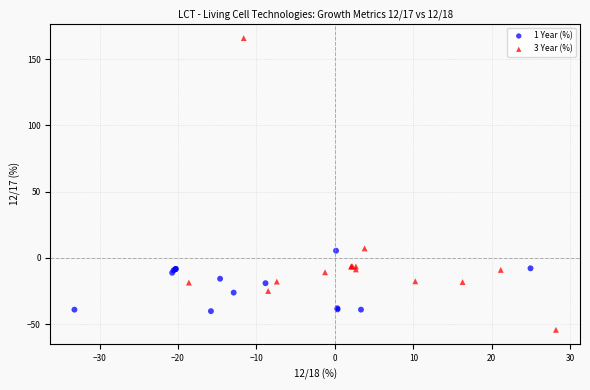

Which series contains the highest Y value?

3 Year (%)